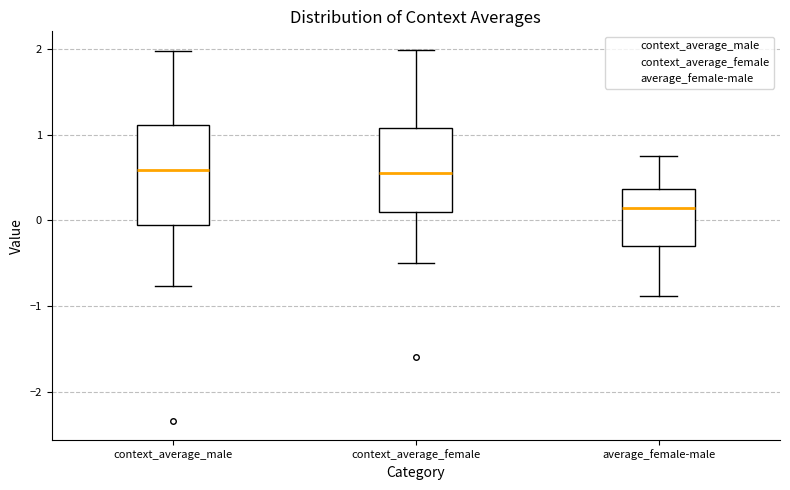

Where does the median line of the box for context_average_female sit on the y-axis? The values are not printed on the chart, so give them approximately, as read against the axis.

0.6